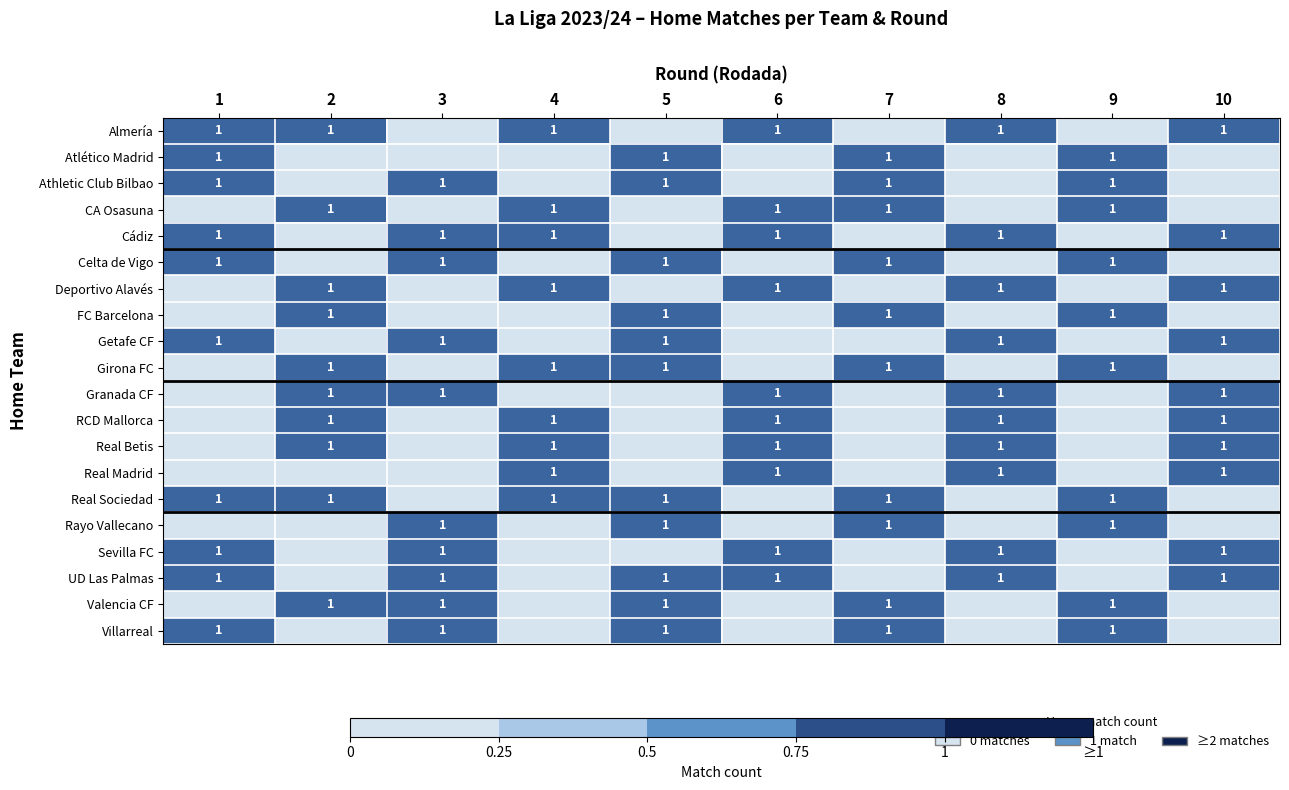

What is the total value across all series at 1?

10